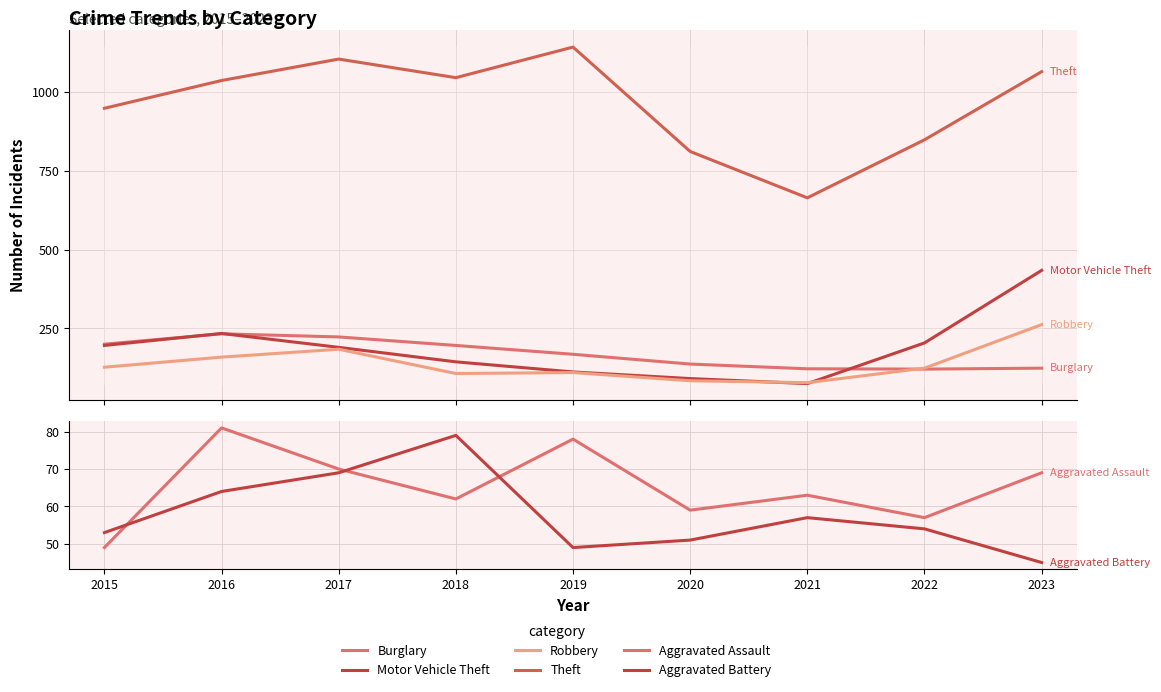

How many distinct data groups are displayed?

6